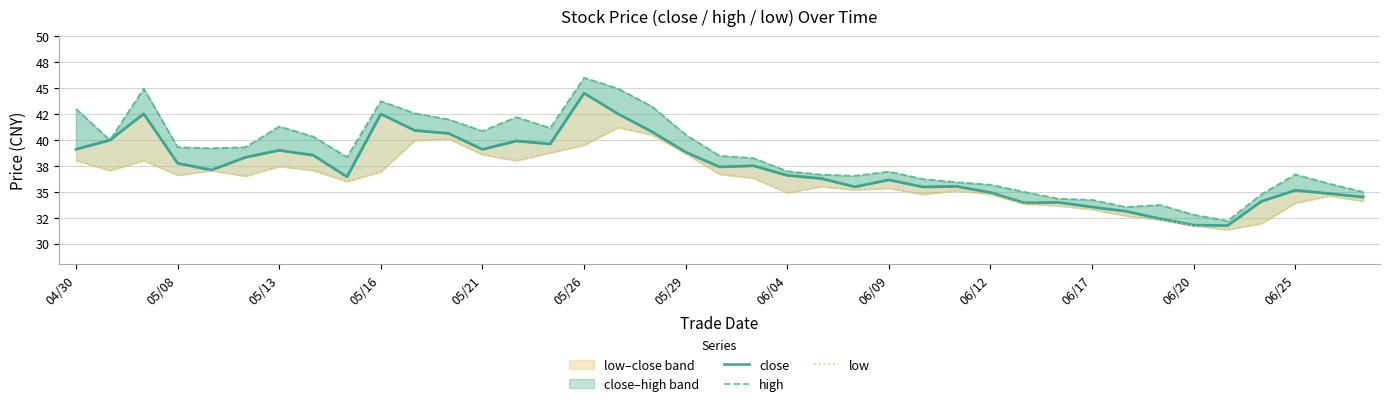

What is the approximate value of close at 32?

32.4